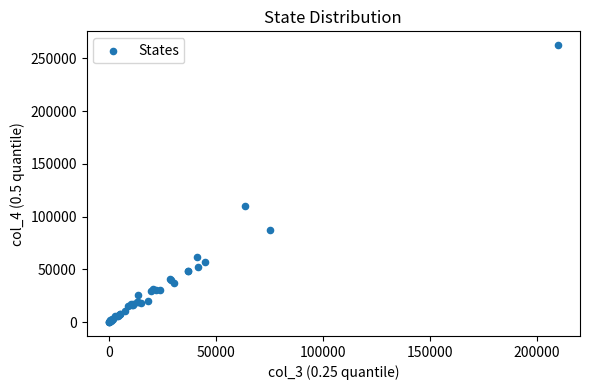

What Y value in the scatter plot is closest to 131192?

110069